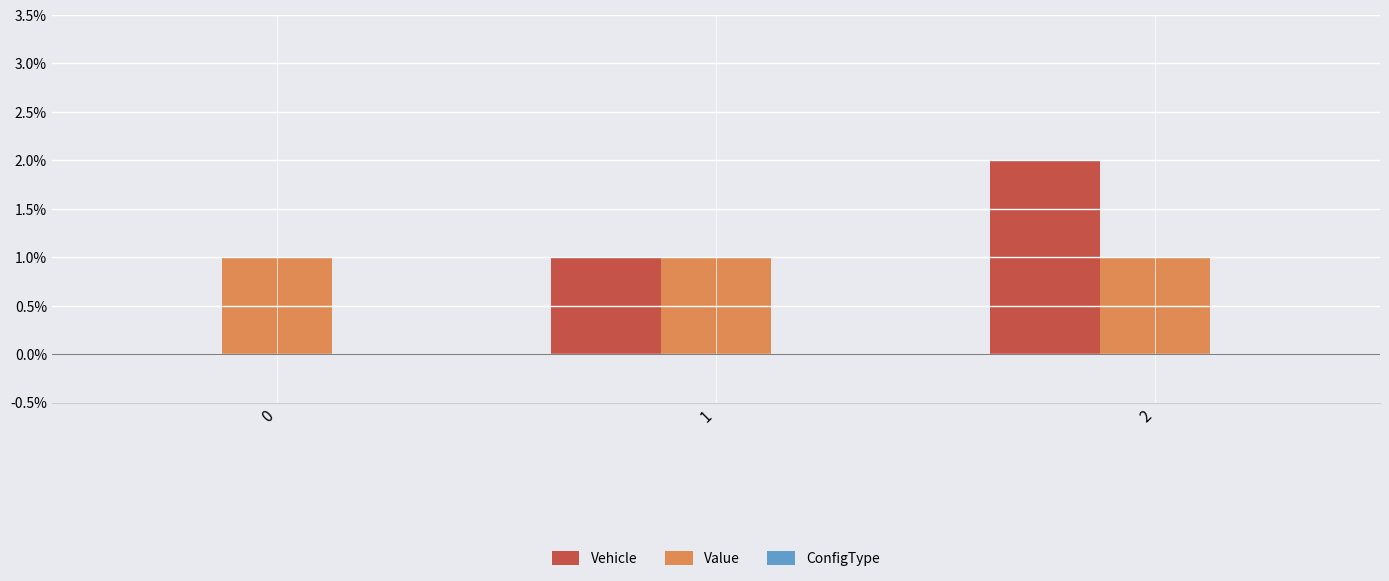

True or false: Vehicle has a value of 1 at 0.

False